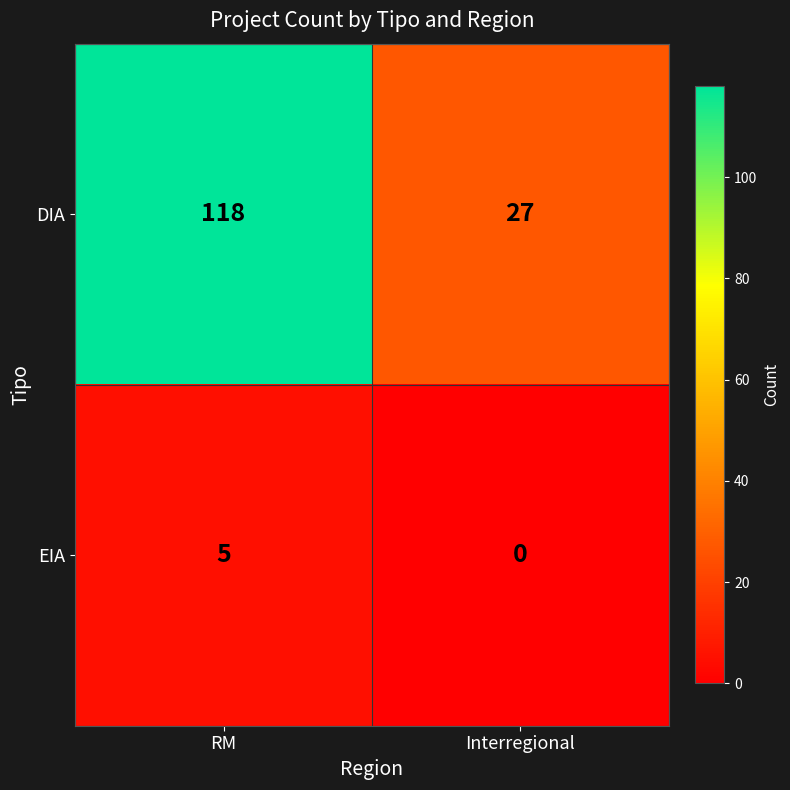

Reading left to right, what are all the values shown in this chart?

DIA: 118	27
EIA: 5	0